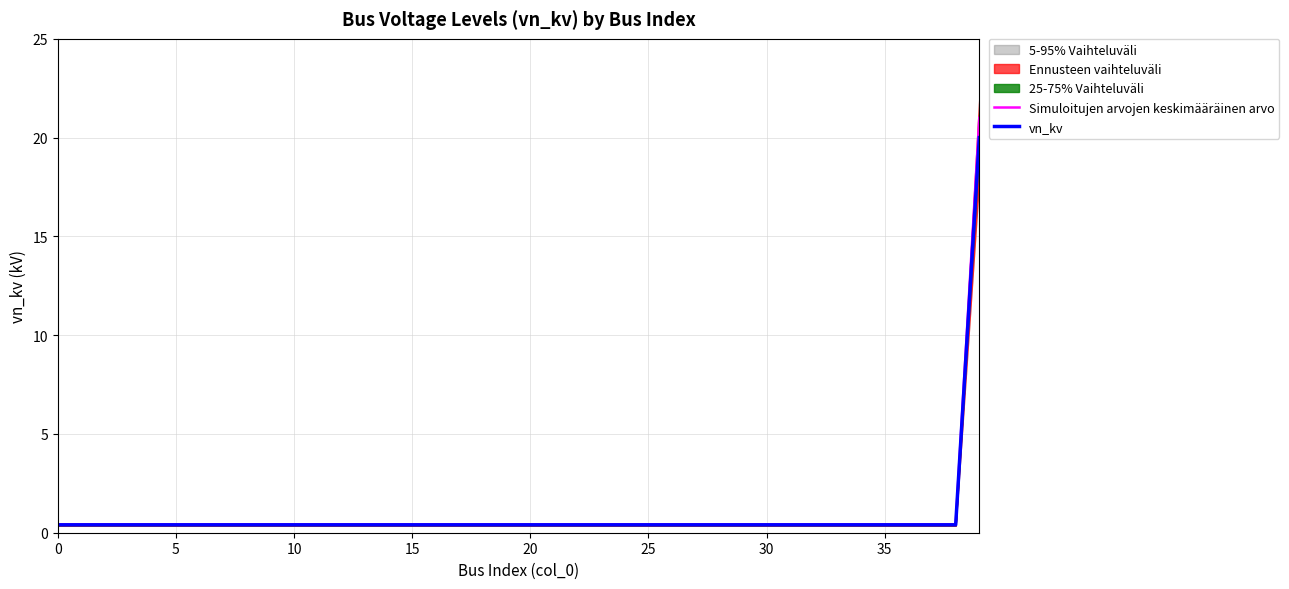

True or false: Simuloitujen arvojen keskimääräinen arvo and vn_kv cross at least once.

False